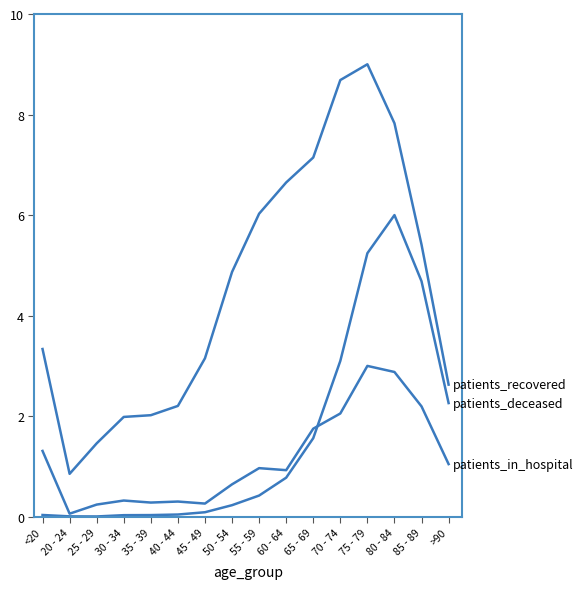

What position from the right is 45 - 49?

10